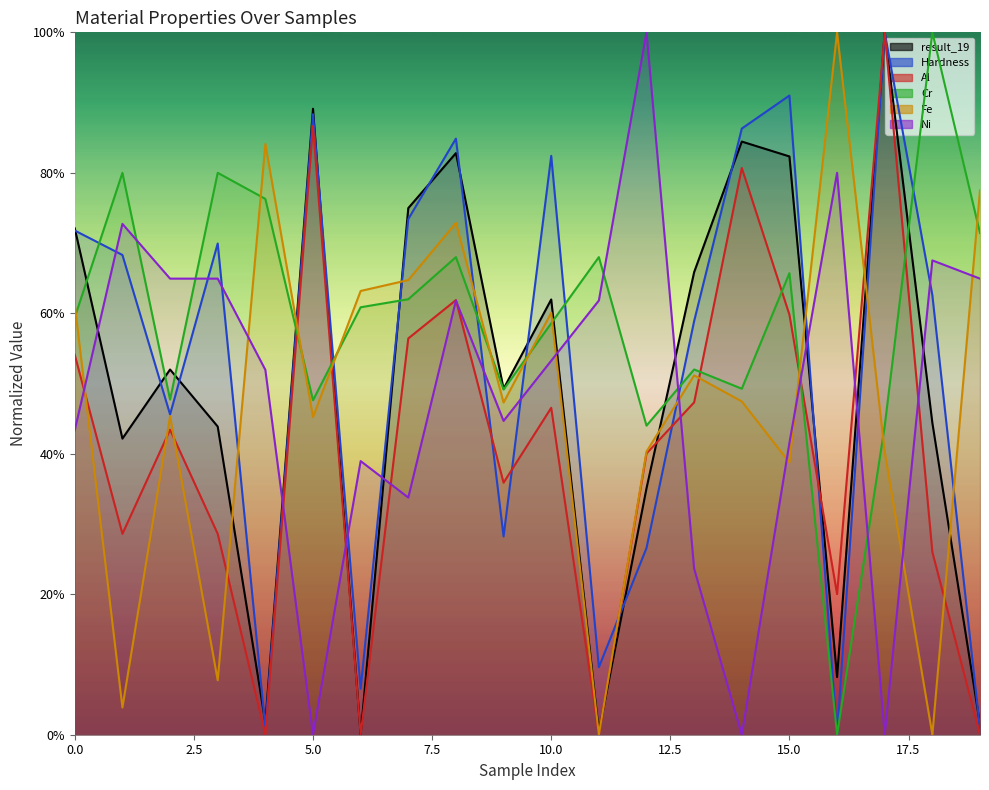

Between 2 and 6, which is larger?

2